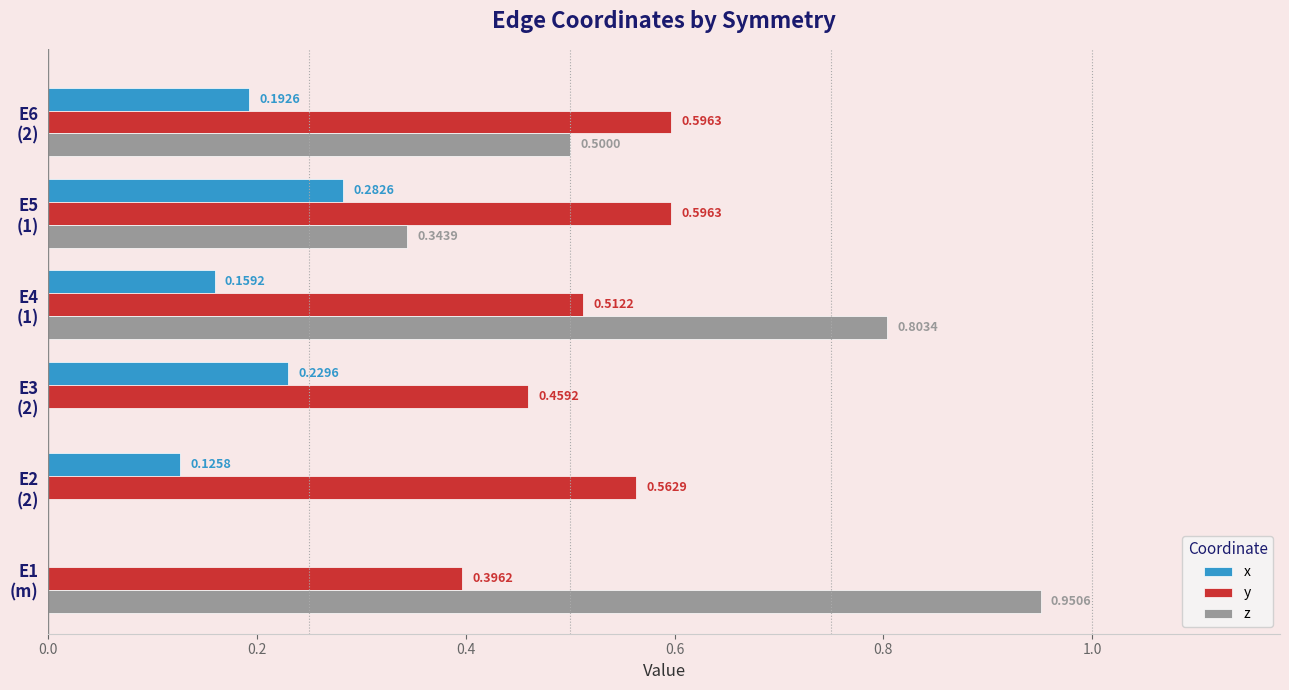

Which series has the largest total across all categories?

y